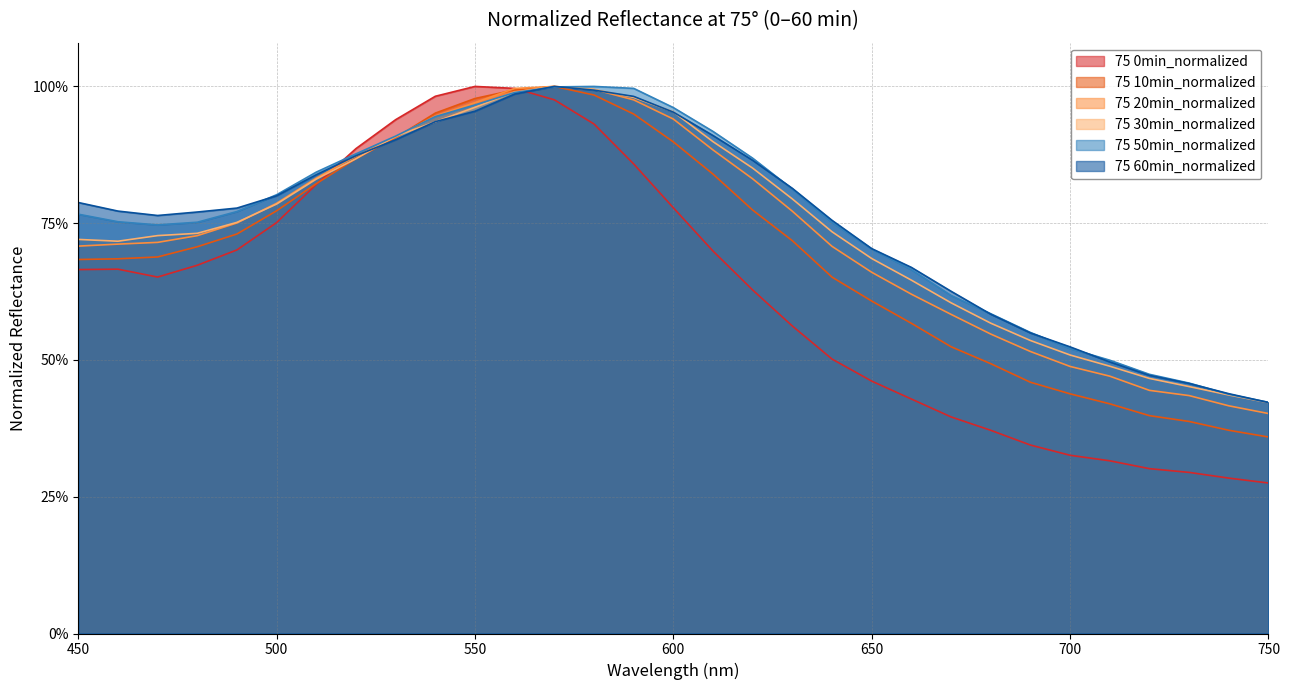

Is the value of 75 20min_normalized at 460 greater than the value of 75 10min_normalized at 700?

Yes